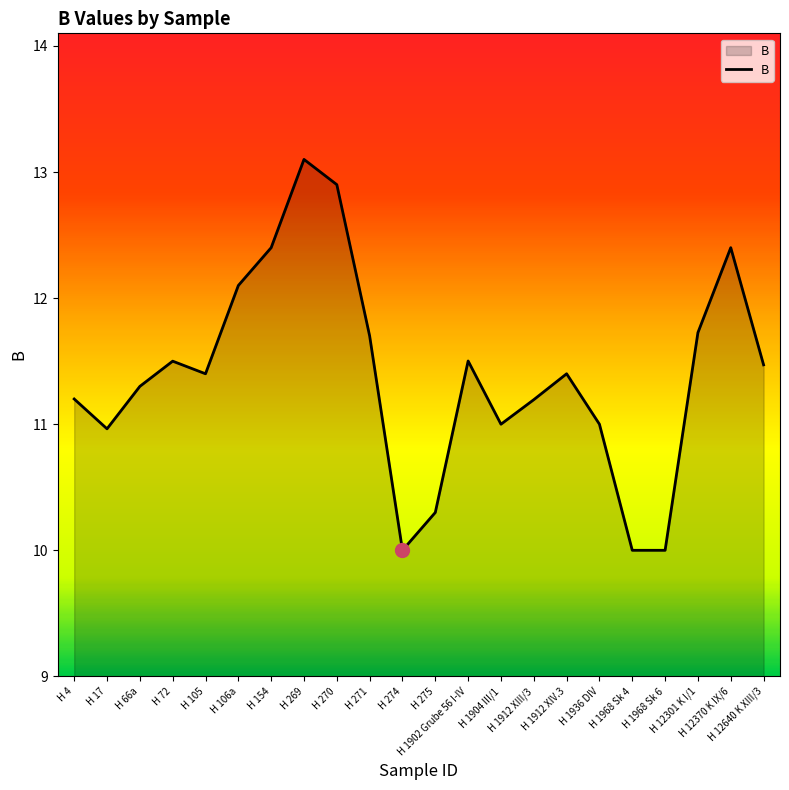

What is the difference between the maximum and minimum values?

3.1